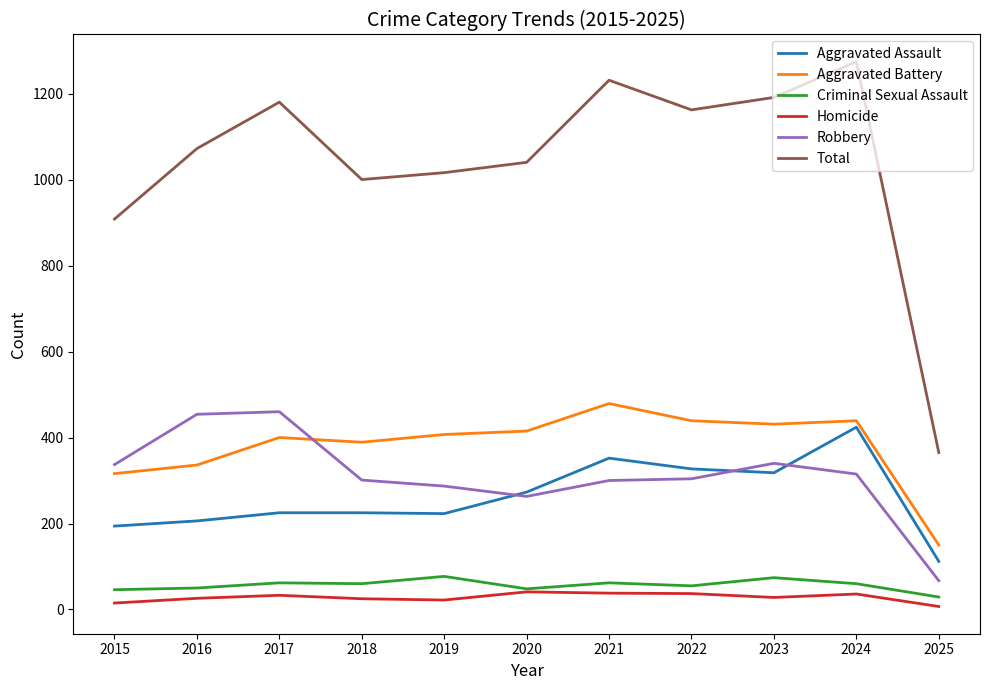

True or false: Aggravated Battery and Aggravated Assault cross at least once.

False